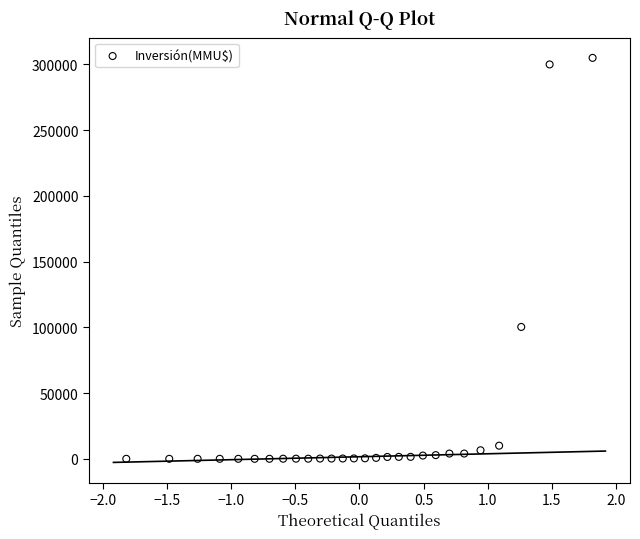

What Y value in the scatter plot is closest to 152500?

100320